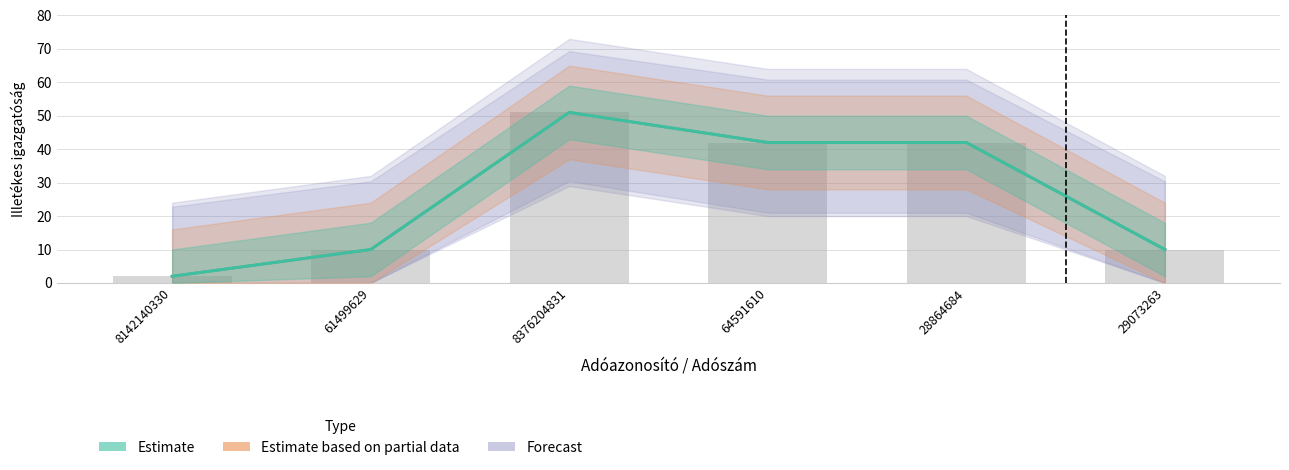

What is the difference between the maximum and minimum values in the Estimate based on partial data series?

49